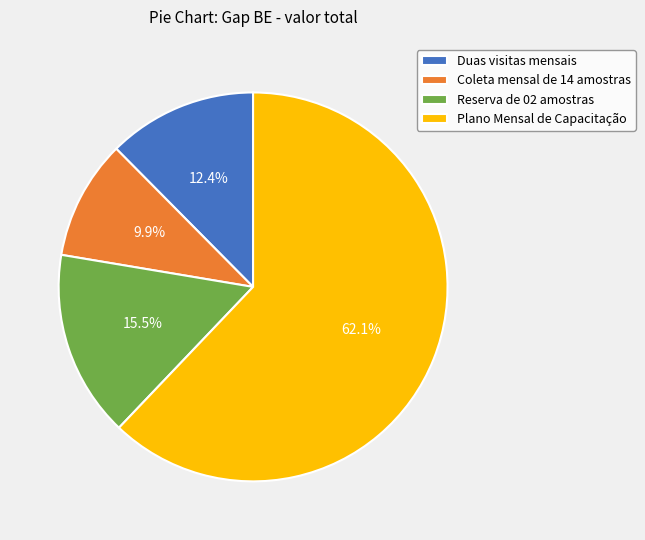

How many slices are in this pie chart?

4